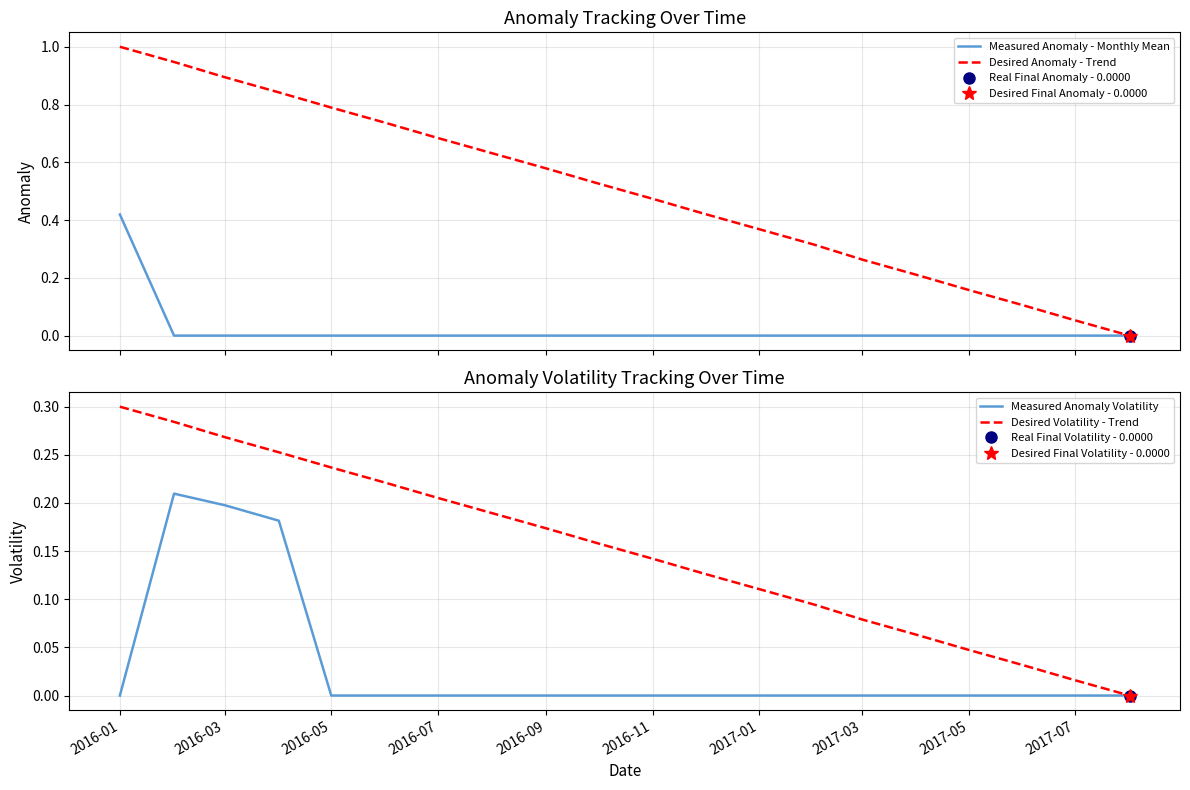

True or false: Measured Anomaly Volatility has a value of 0.0 at 2017-07.

True